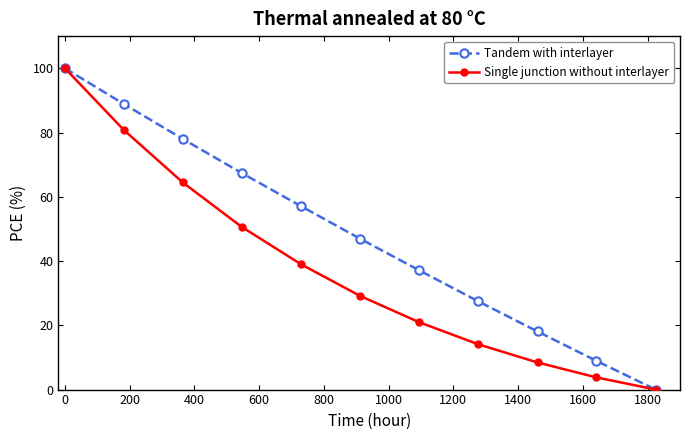

What is the value of the Single junction without interlayer point at the 9th from the left?

8.4